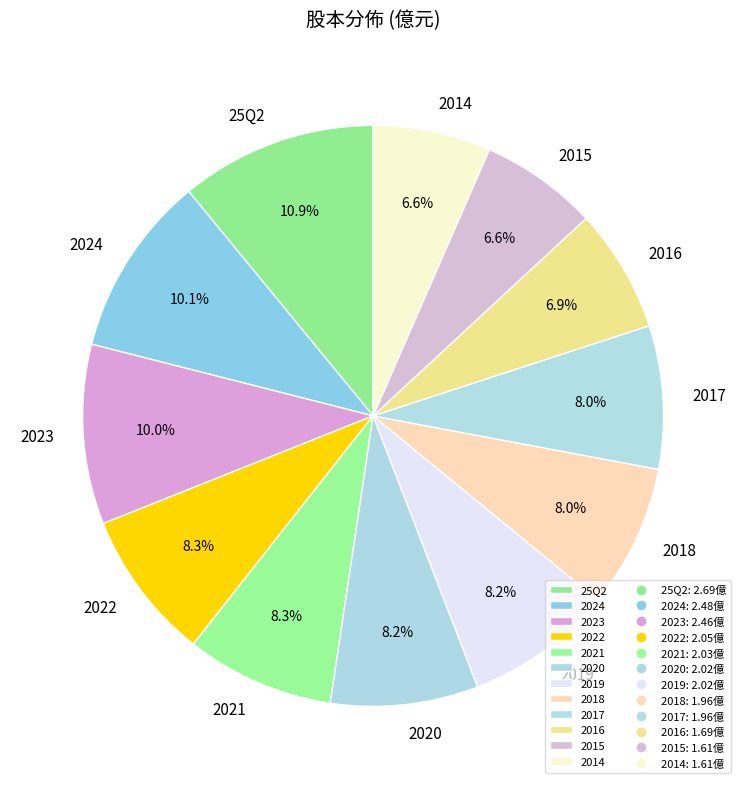

To the nearest percent, what percentage of the pie is 2016?

7%